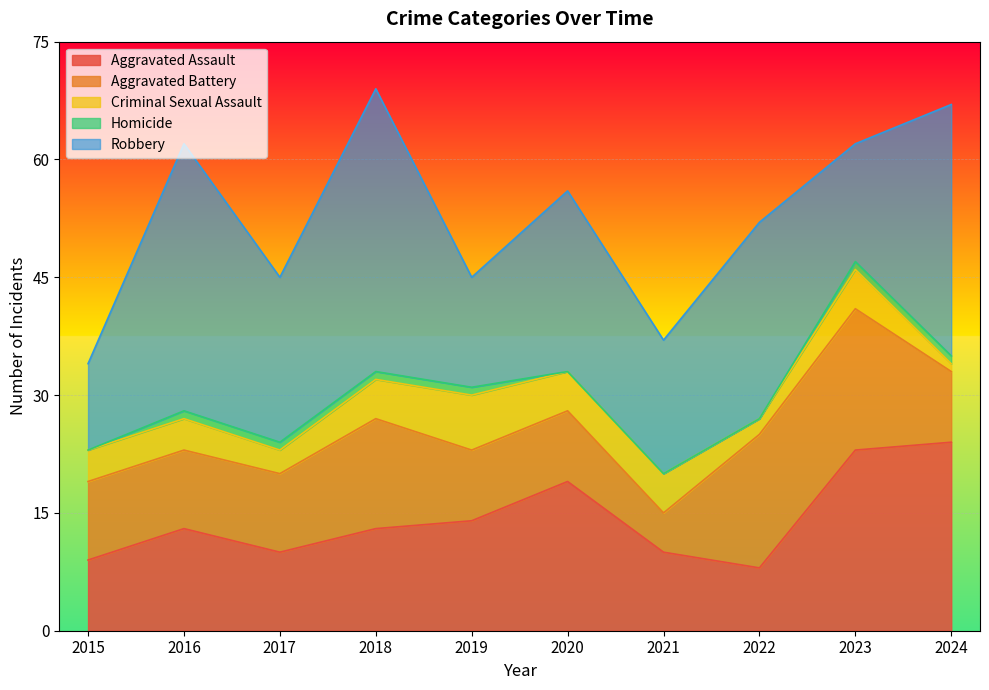

The Robbery series shows 15 at 2023. True or false?

True